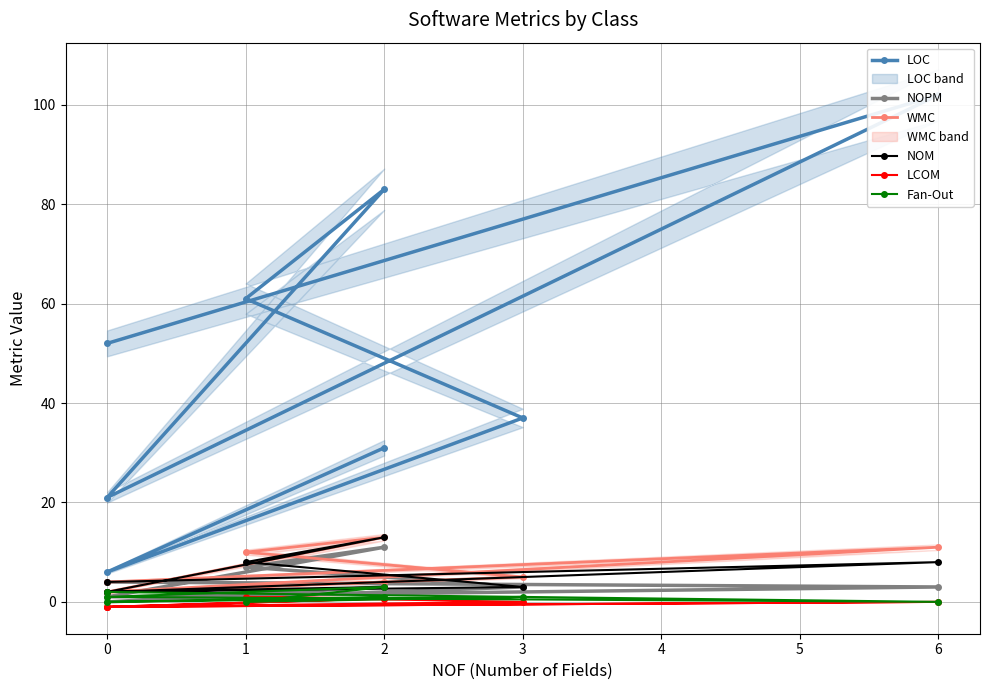

How many series are shown in this chart?

6